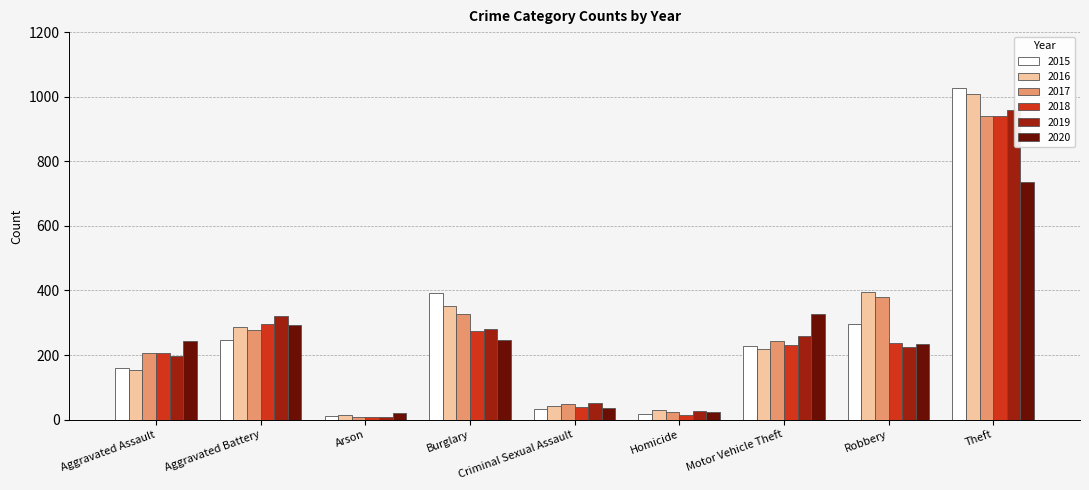

What is the label of the 9th bar from the right?

Aggravated Assault